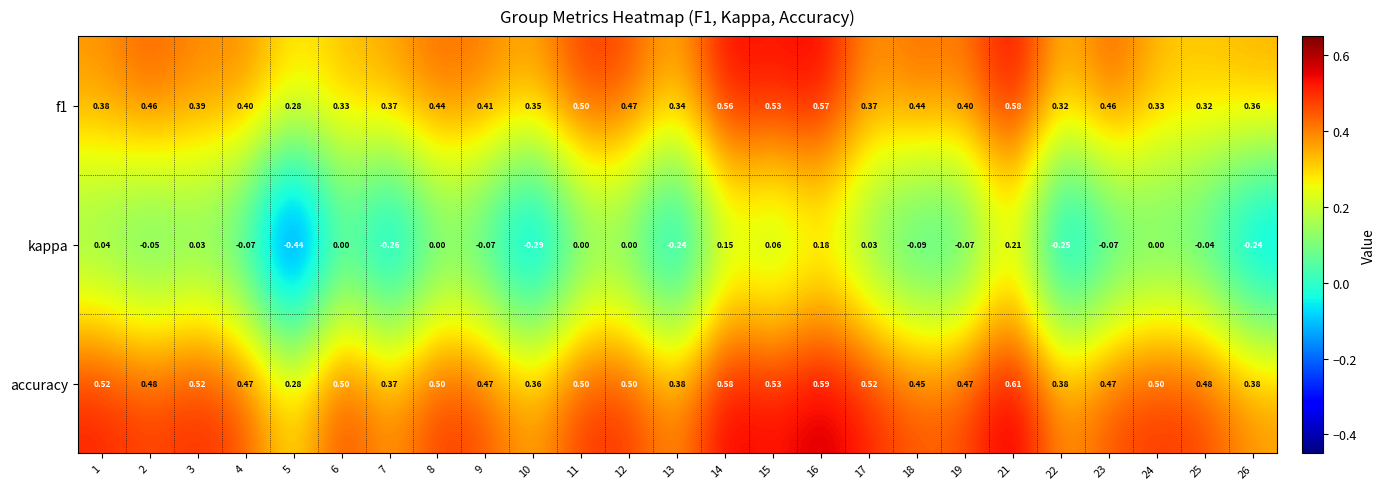

Which series has the widest spread of values?

kappa